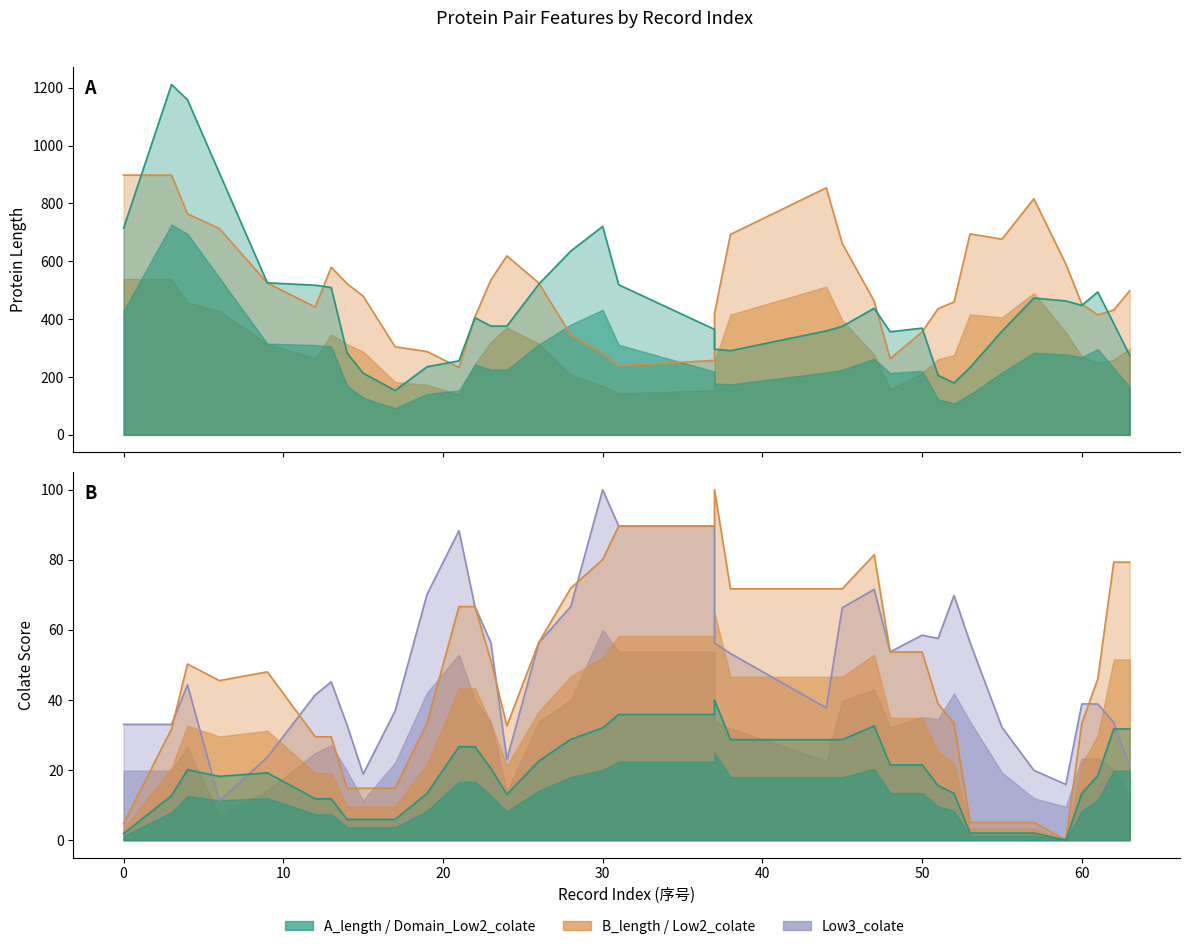

Where is the first local maximum for B_length?

4